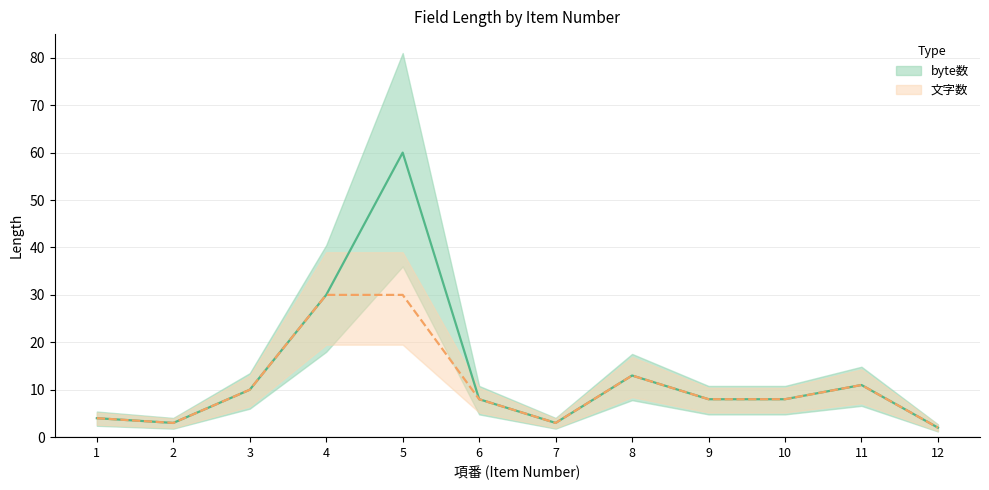

How many lines are shown in the chart?

2